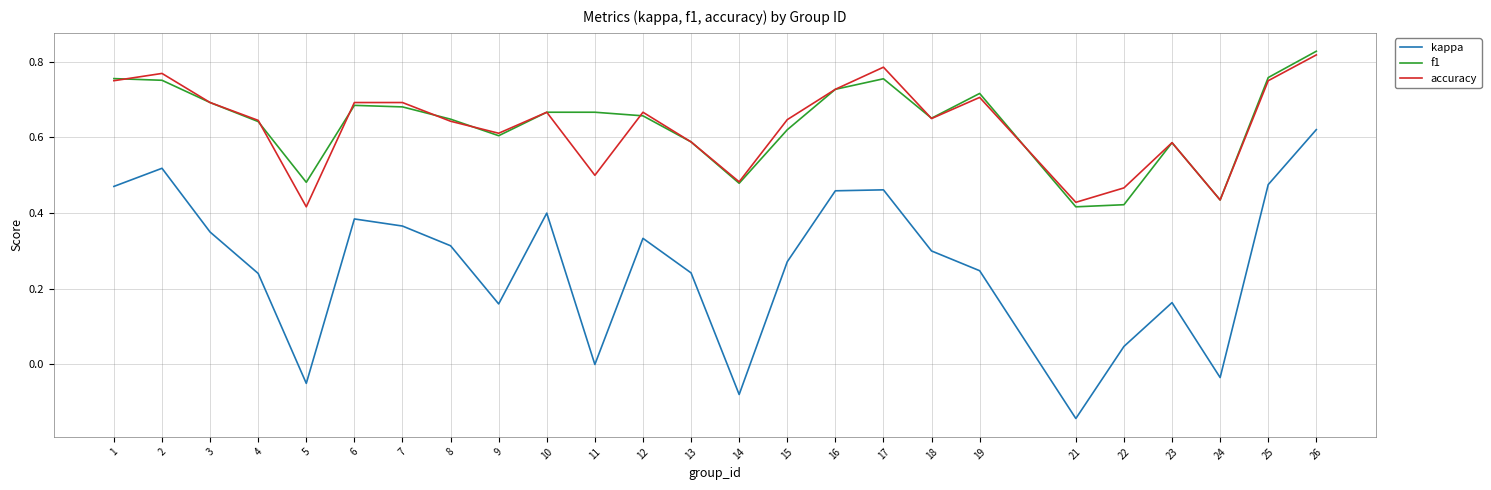

Between 9 and 18, which series saw the biggest shift?

kappa